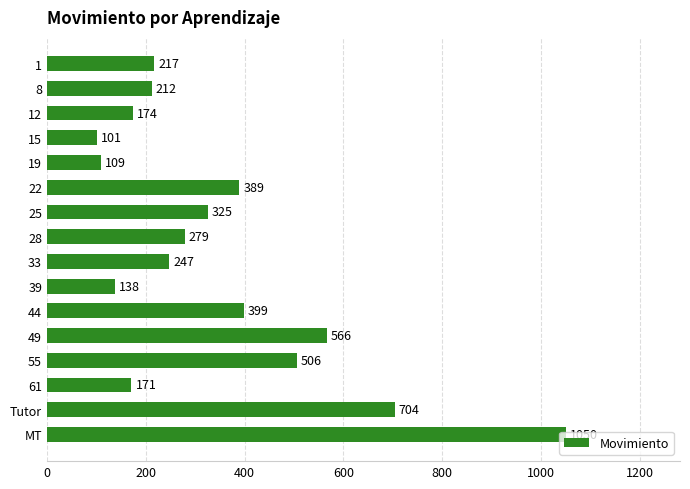

What is the change in value from 15 to 12?

+73